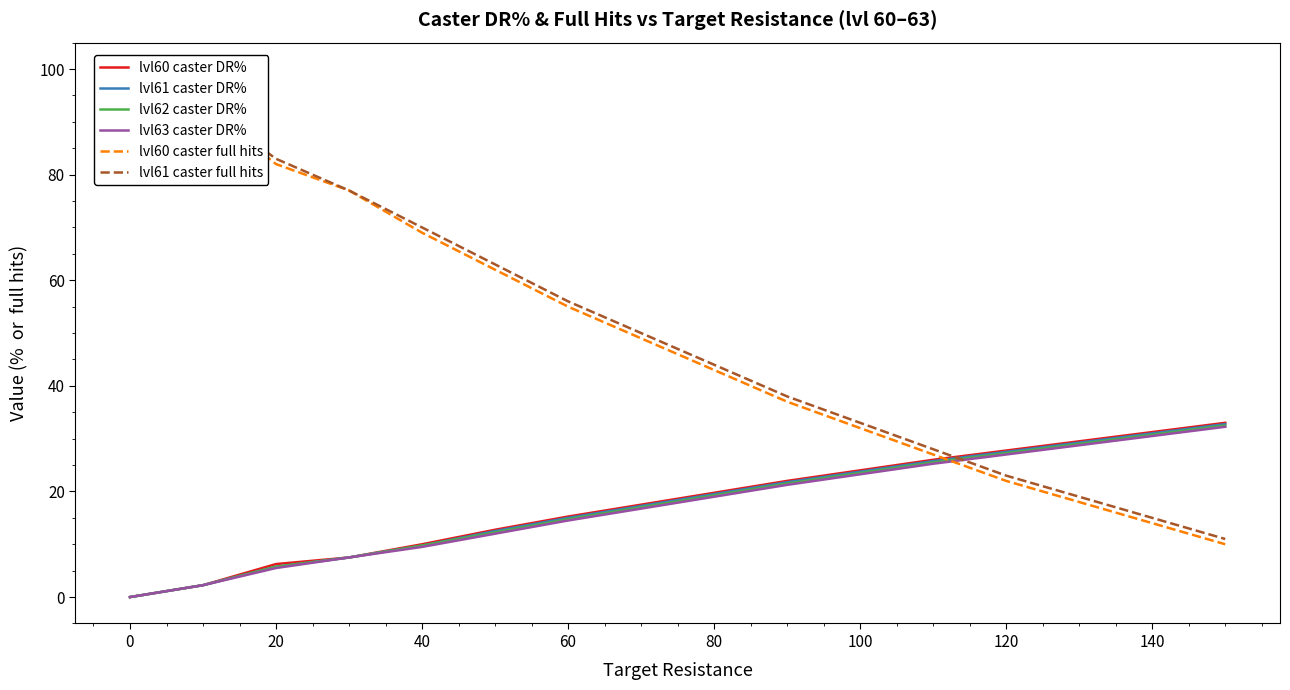

Does the chart have visible grid lines?

No